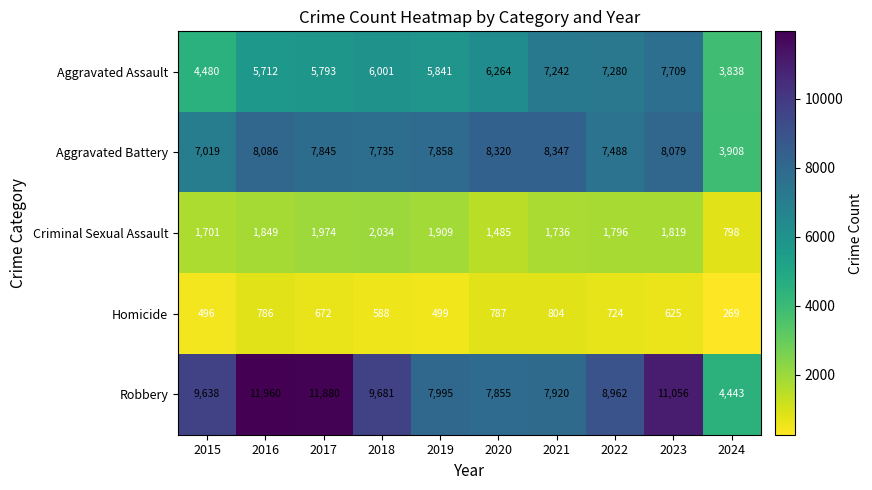

At which label is Aggravated Assault closest to 5773?

2017